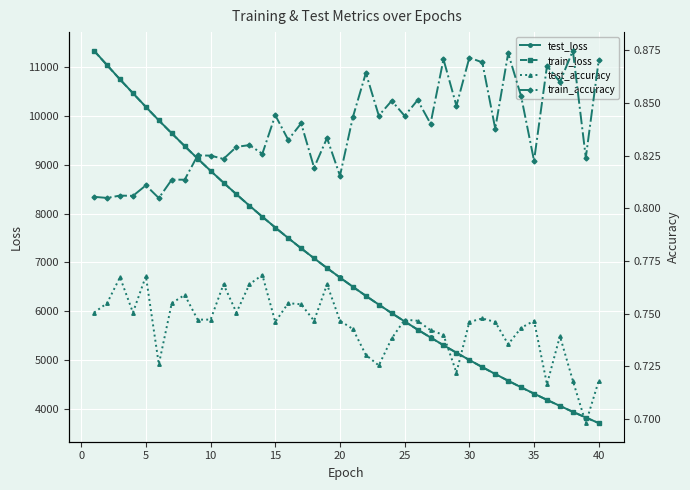

Reading left to right, list all the values displayed in this chart.

test_loss: 11331.1	11037.4	10744.9	10463.1	10181.7	9906.6	9641.9	9380.7	9124.4	8874.7	8632.0	8393.9	8162.1	7935.8	7714.6	7499.3	7289.3	7085.3	6885.7	6692.0	6501.7	6317.1	6137.9	5963.0	5792.7	5626.5	5465.0	5306.9	5154.1	5004.3	4858.9	4717.7	4579.6	4445.8	4315.8	4188.2	4064.8	3944.3	3827.6	3713.9
train_loss: 11326.8	11034.7	10743.0	10460.6	10179.9	9905.6	9640.3	9379.0	9123.0	8873.5	8630.6	8392.6	8160.9	7934.5	7713.4	7498.2	7288.2	7084.0	6884.4	6690.5	6500.6	6316.1	6136.7	5961.8	5791.5	5625.3	5463.8	5306.0	5153.0	5003.4	4858.0	4716.7	4578.7	4444.8	4314.7	4187.3	4063.9	3943.6	3826.9	3713.1
test_accuracy: 0.8	0.8	0.8	0.8	0.8	0.7	0.8	0.8	0.7	0.7	0.8	0.8	0.8	0.8	0.7	0.8	0.8	0.7	0.8	0.7	0.7	0.7	0.7	0.7	0.7	0.7	0.7	0.7	0.7	0.7	0.7	0.7	0.7	0.7	0.7	0.7	0.7	0.7	0.7	0.7
train_accuracy: 0.8	0.8	0.8	0.8	0.8	0.8	0.8	0.8	0.8	0.8	0.8	0.8	0.8	0.8	0.8	0.8	0.8	0.8	0.8	0.8	0.8	0.9	0.8	0.9	0.8	0.9	0.8	0.9	0.8	0.9	0.9	0.8	0.9	0.9	0.8	0.9	0.9	0.9	0.8	0.9